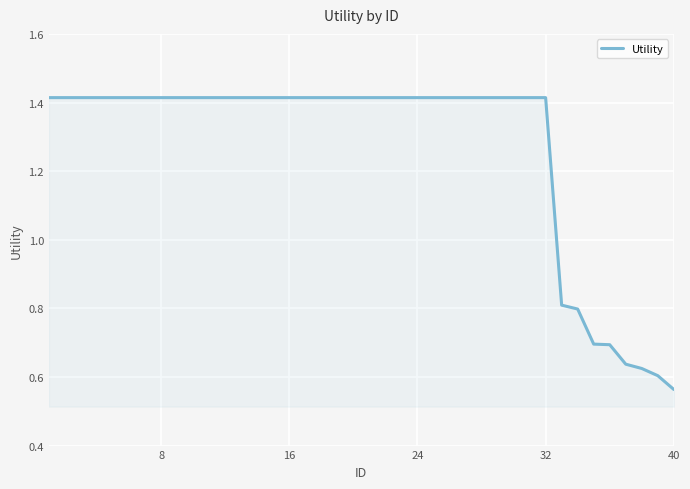

What is the difference between the maximum and minimum values?

0.9